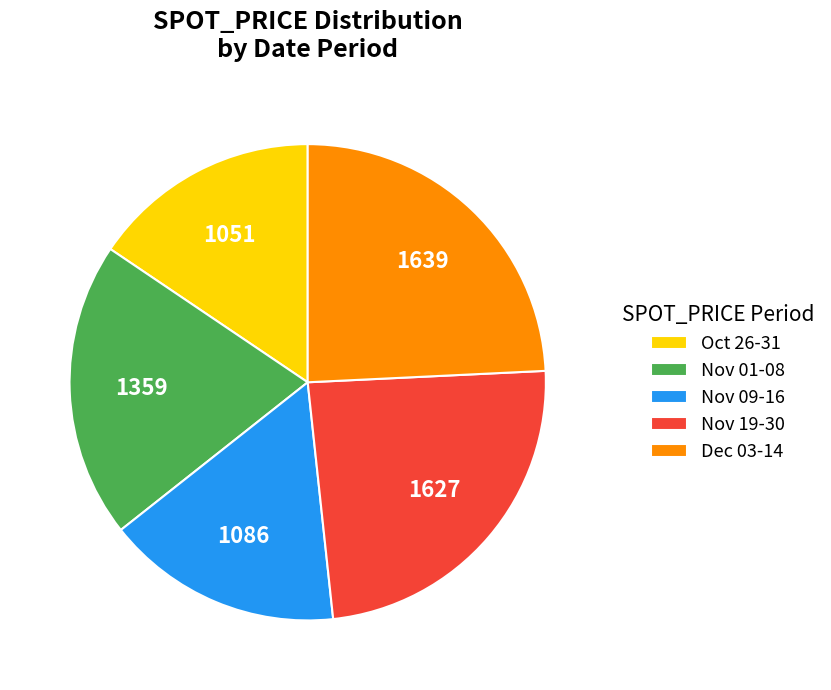

Approximately how many times larger is the value at Dec 03-14 compared to Nov 09-16?

1.5